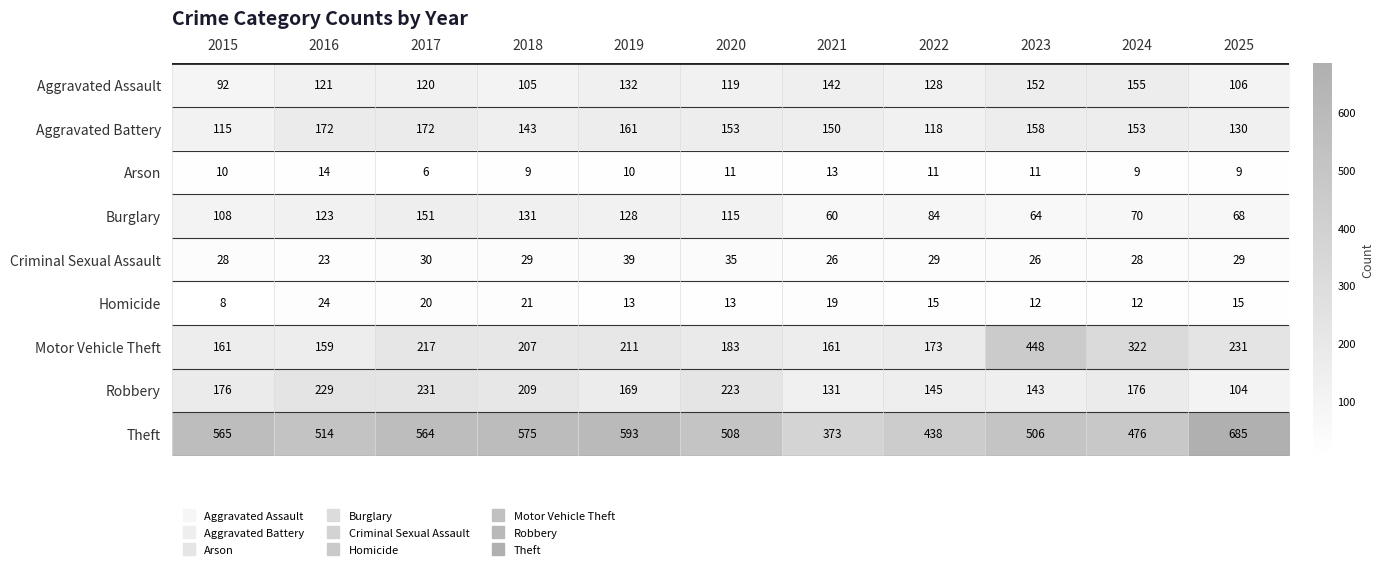

Which series has the largest total across all categories?

Theft